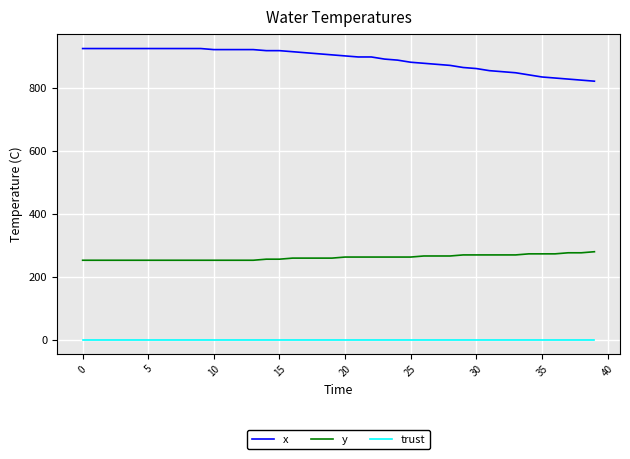

Which series has the largest range (max minus min)?

x